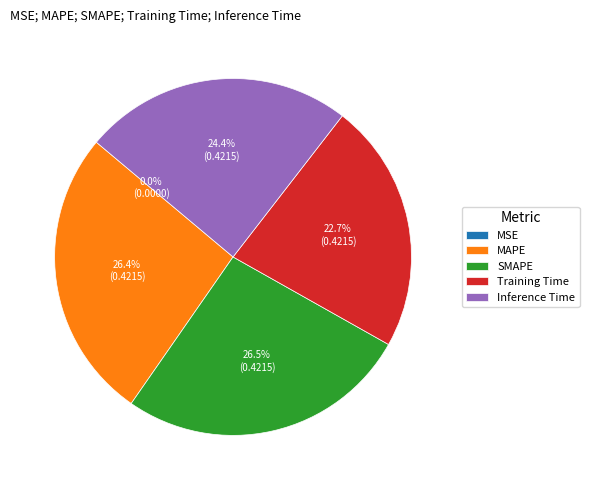

To the nearest percent, what portion does MAPE represent?

26%